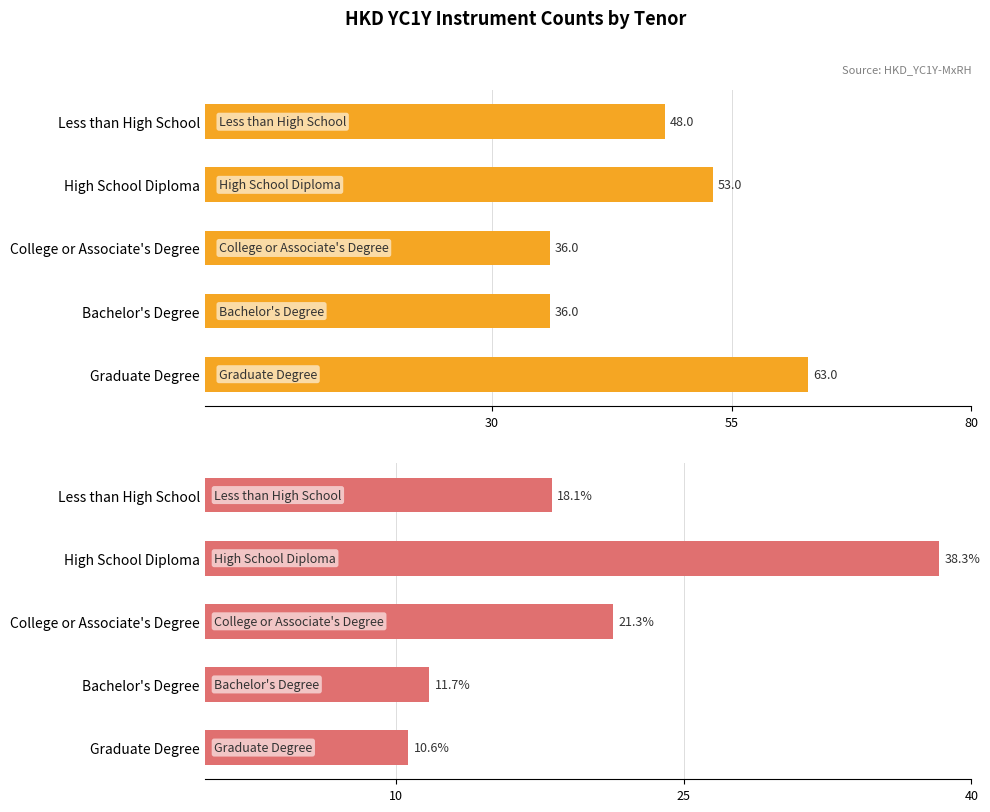

How many data points does each series have?

5